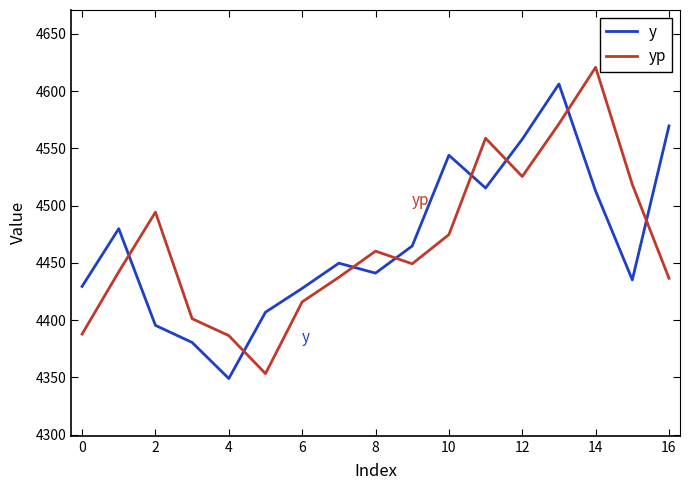

What is the minimum value shown in the chart?

4349.1